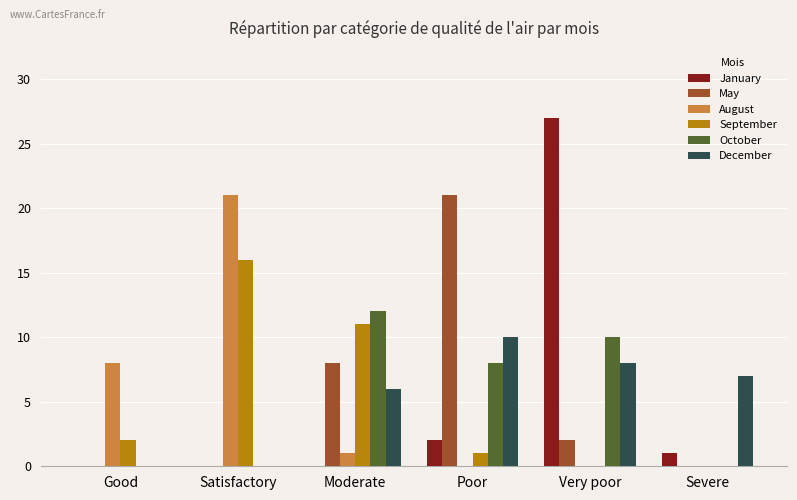

Count the number of categories in the chart.

6